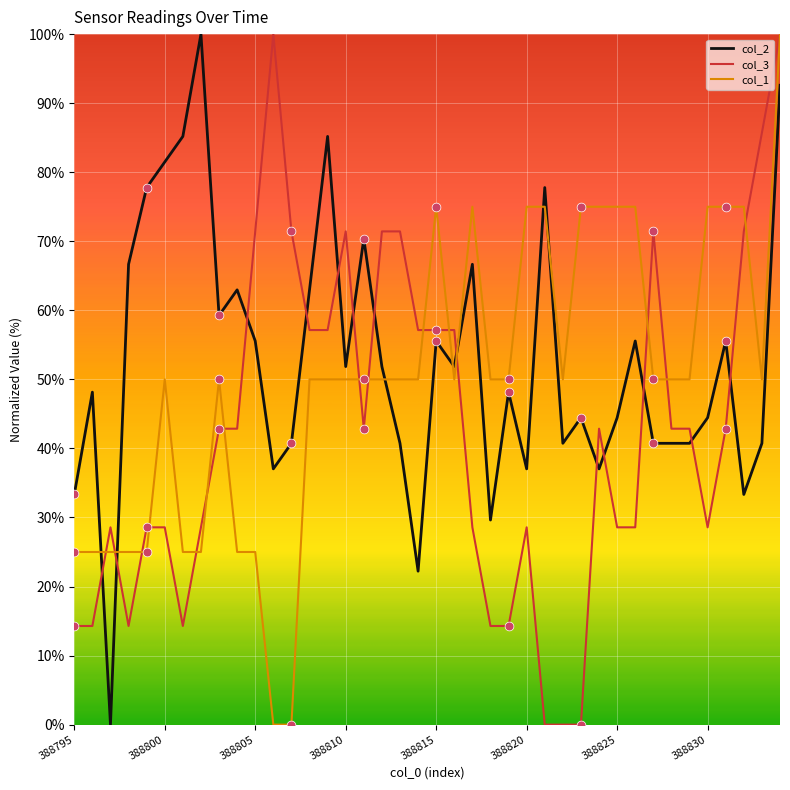

List the series in order of their overall mean, lowest first.

col_3, col_1, col_2